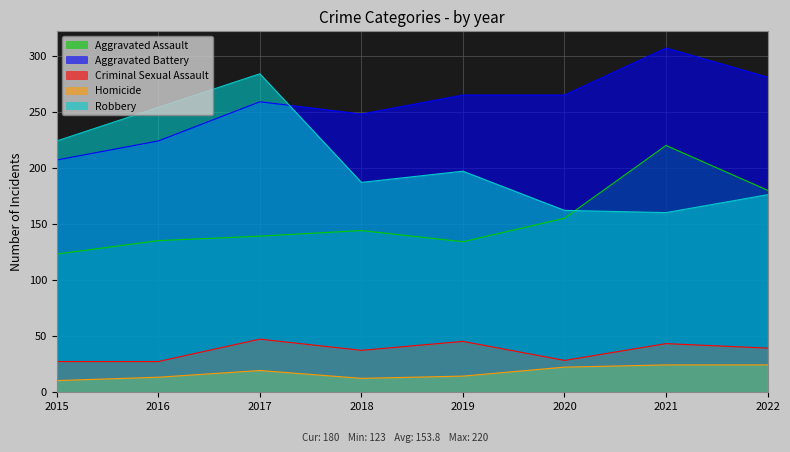

Which series has the widest spread of values?

Robbery